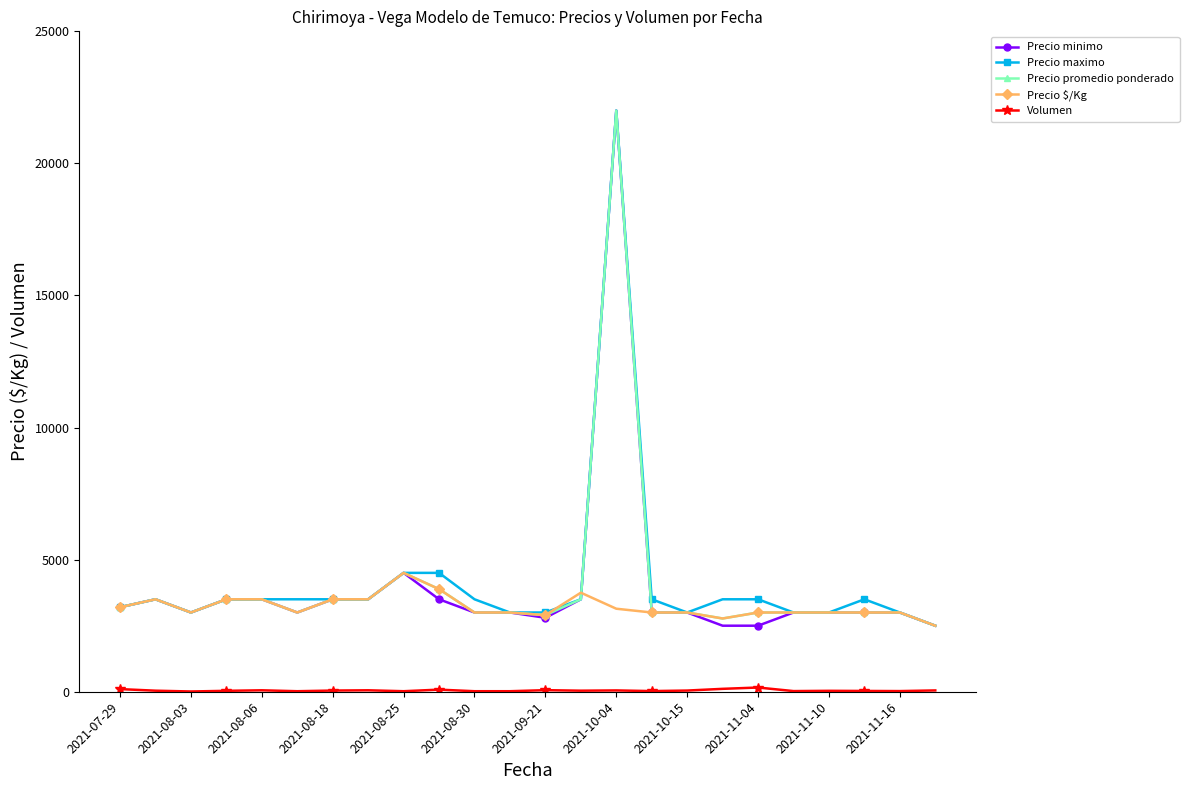

What is the minimum value for Precio maximo?

2500